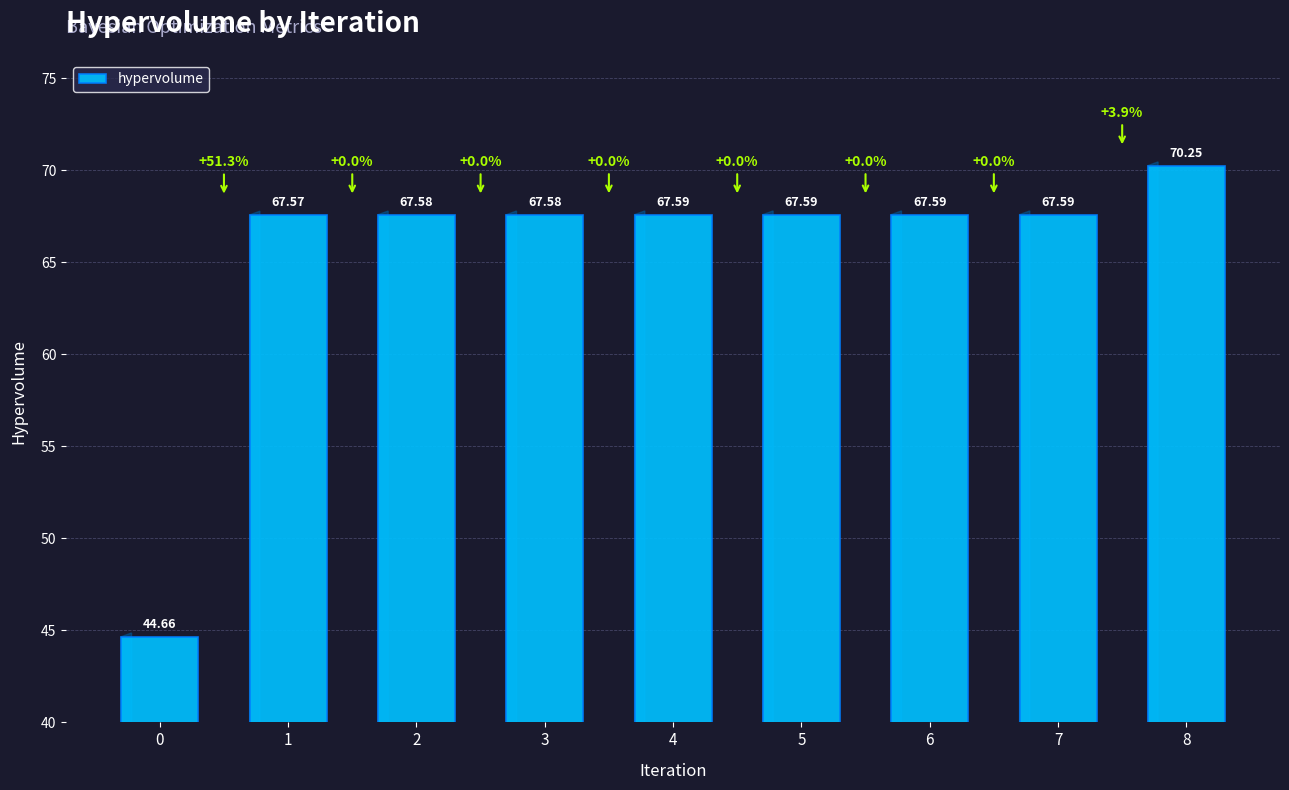

Are the bars grouped side by side (vs. stacked)?

No